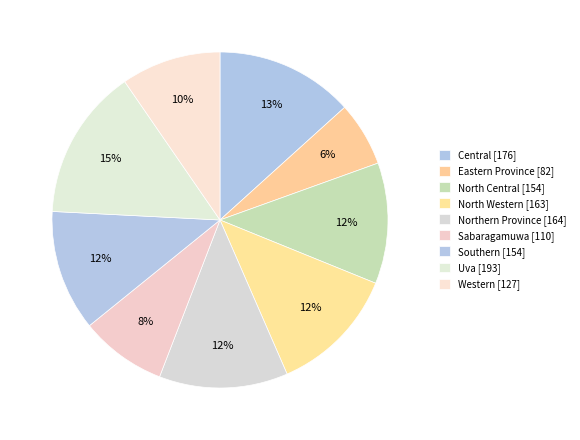

Rank the categories by value from lowest to highest.

Eastern Province, Sabaragamuwa, Western, North Central, Southern, North Western, Northern Province, Central, Uva